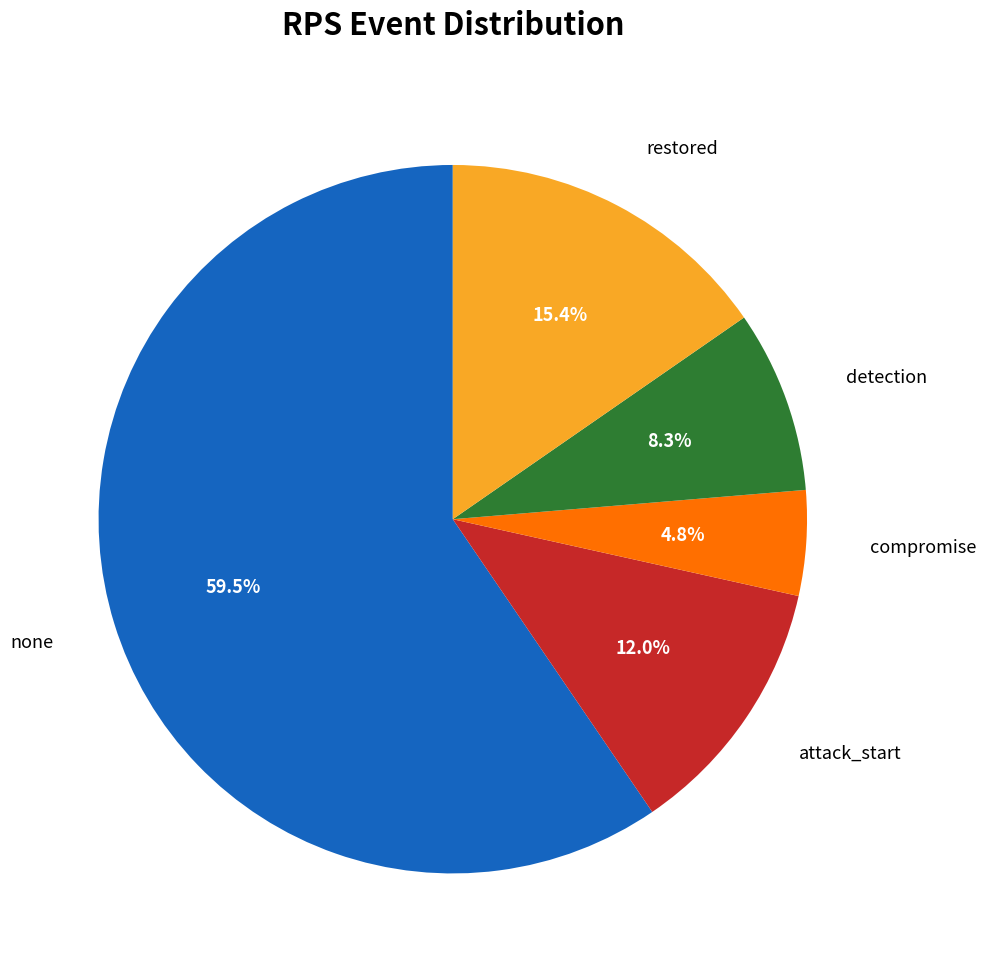

Which category has the biggest portion of the pie?

none (11:00)